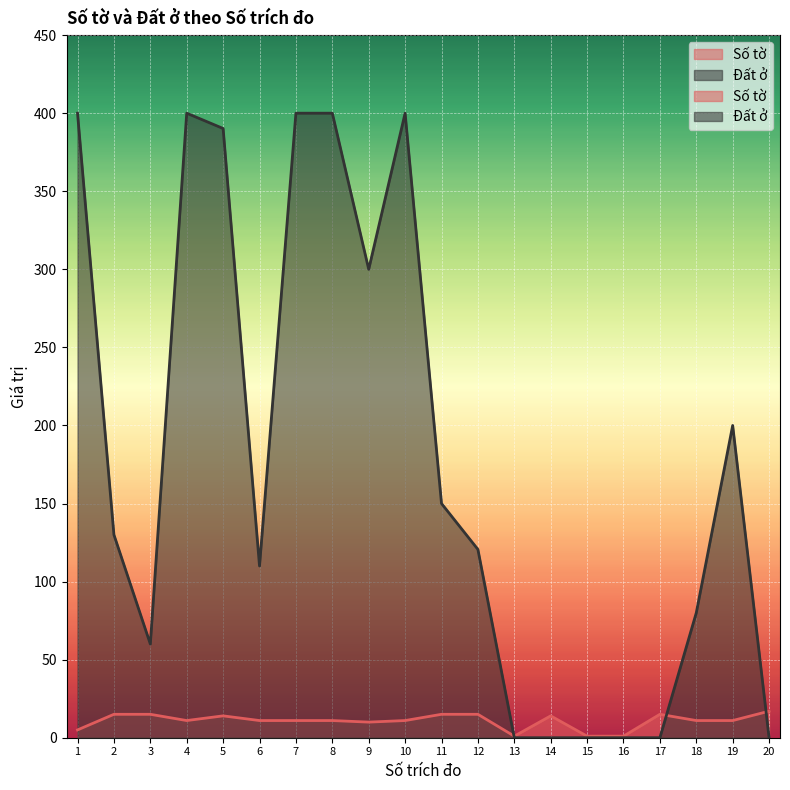

At which label does Số tờ first exceed 11?

2